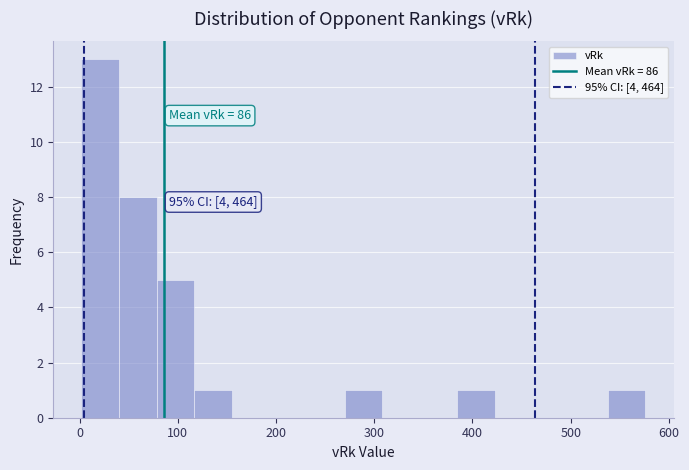

Read against the x-axis, roughly where is the centre of the tallest bar?

20